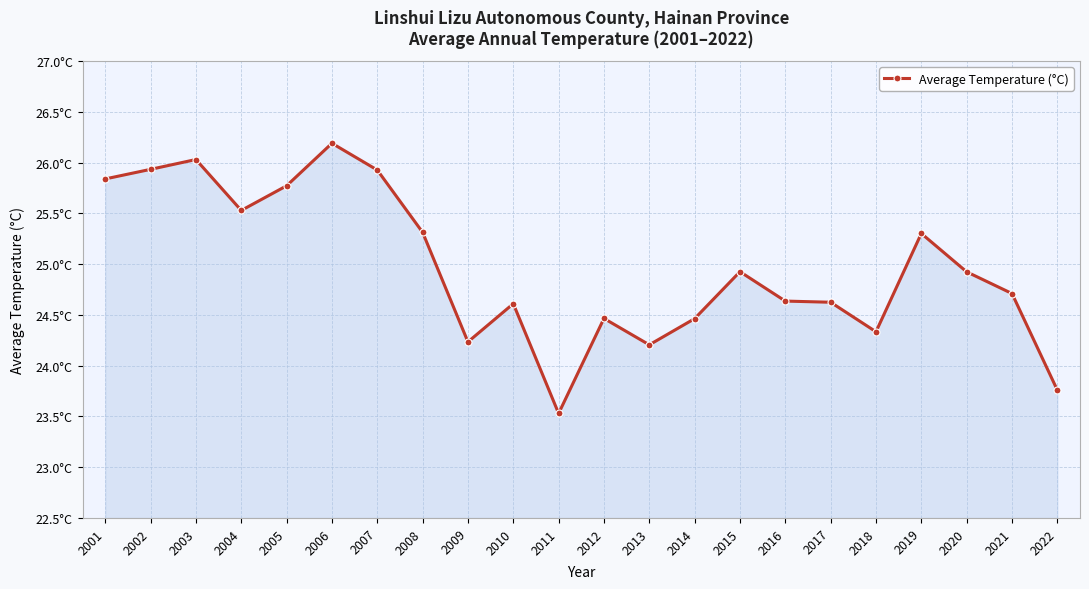

The value at 2019 is 6.7. True or false?

False